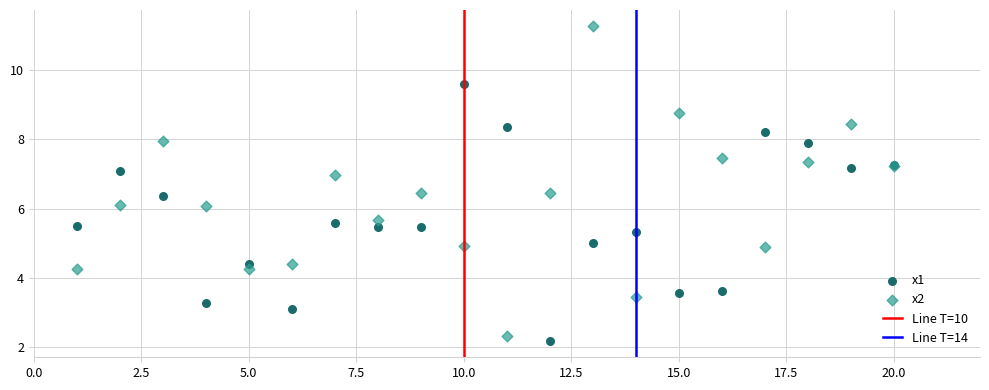

Which series reaches the maximum Y coordinate?

x2